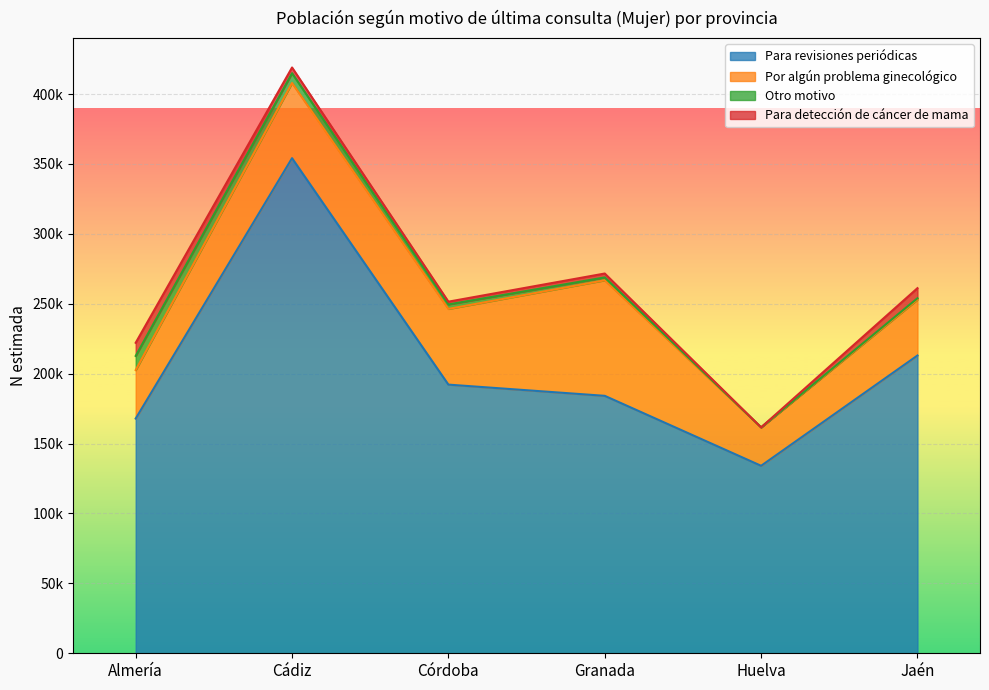

What are all the series names shown in the legend?

Para revisiones periódicas, Por algún problema ginecológico, Otro motivo, Para detección de cáncer de mama